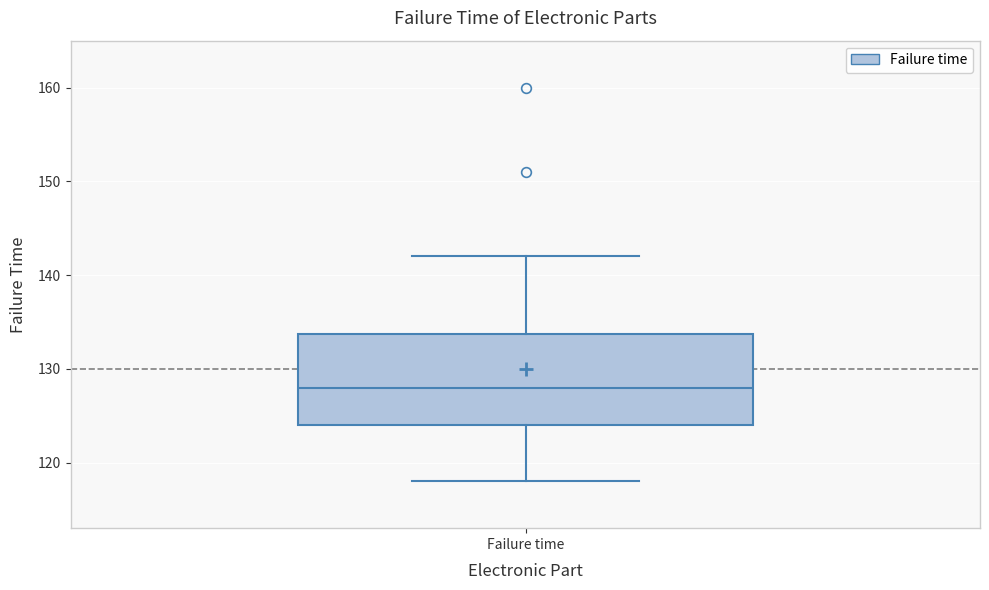

Transcribe this box plot: give where the median line is, the range the box spans, and where the two whiskers end, as read against the y-axis. The values are not printed on the chart, so give them approximately, as read against the axis.

median 128, box 124 to 134, whiskers 118 to 142